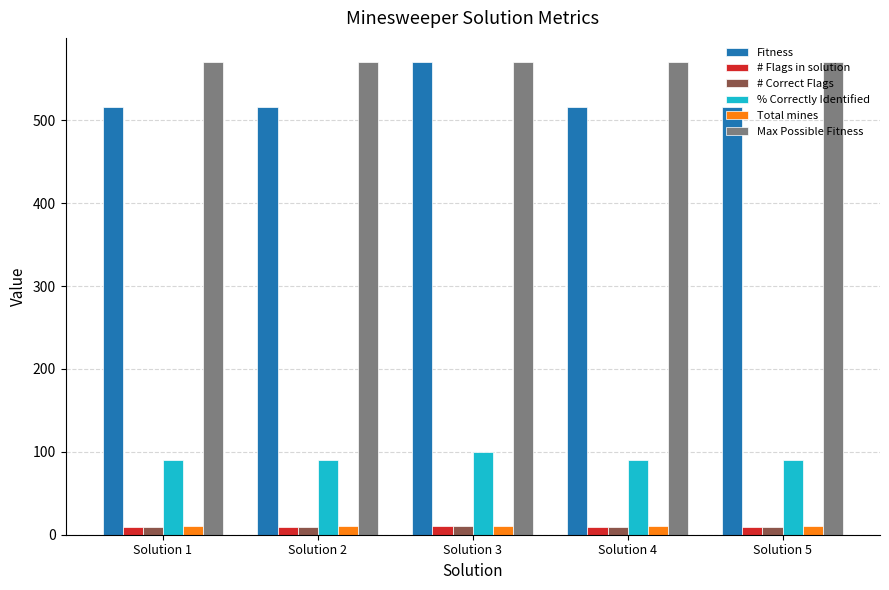

What is the sum of the # Correct Flags values at Solution 3 and Solution 4?

19